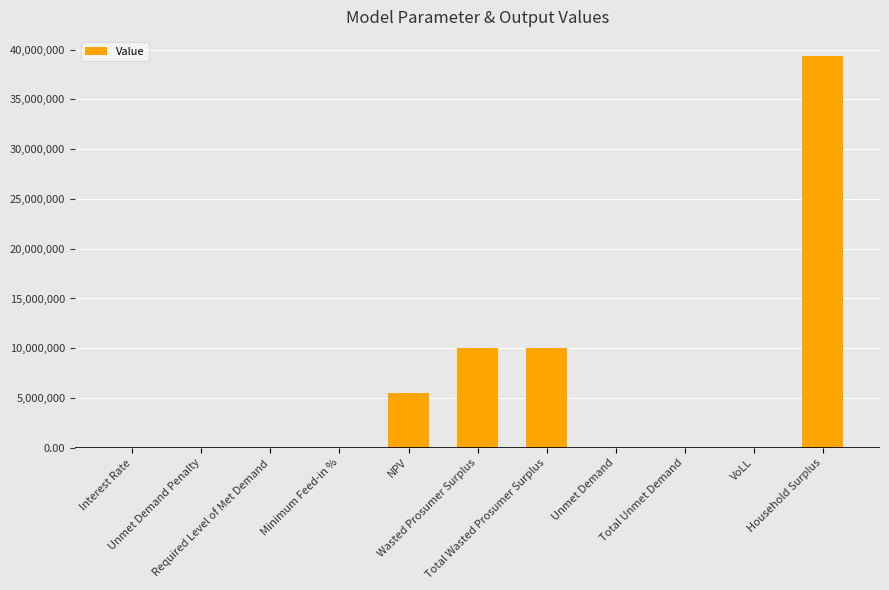

Where does the data first go above 286?

NPV